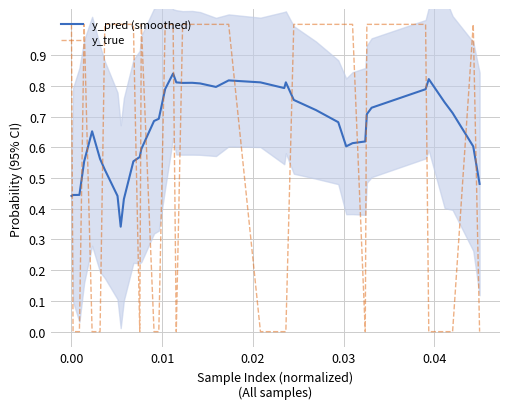

What is the value of the y_pred (smoothed) point at the 30th from the left?

0.6